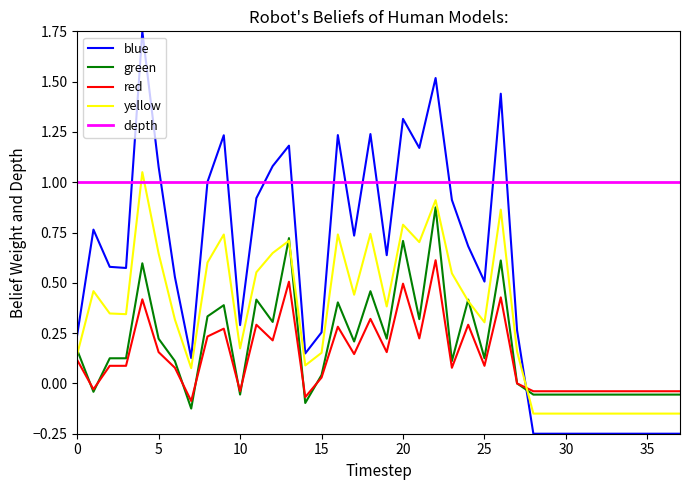

In blue, how many points are higher than both neighbors (excluding endpoints)?

9